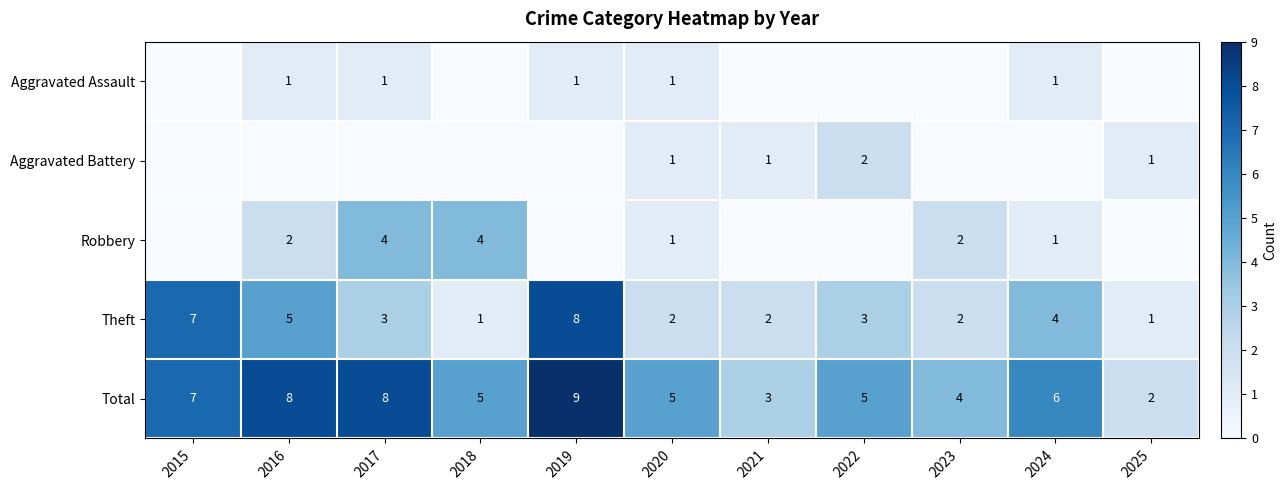

What is the spread (max minus min) of values at 2020?

4